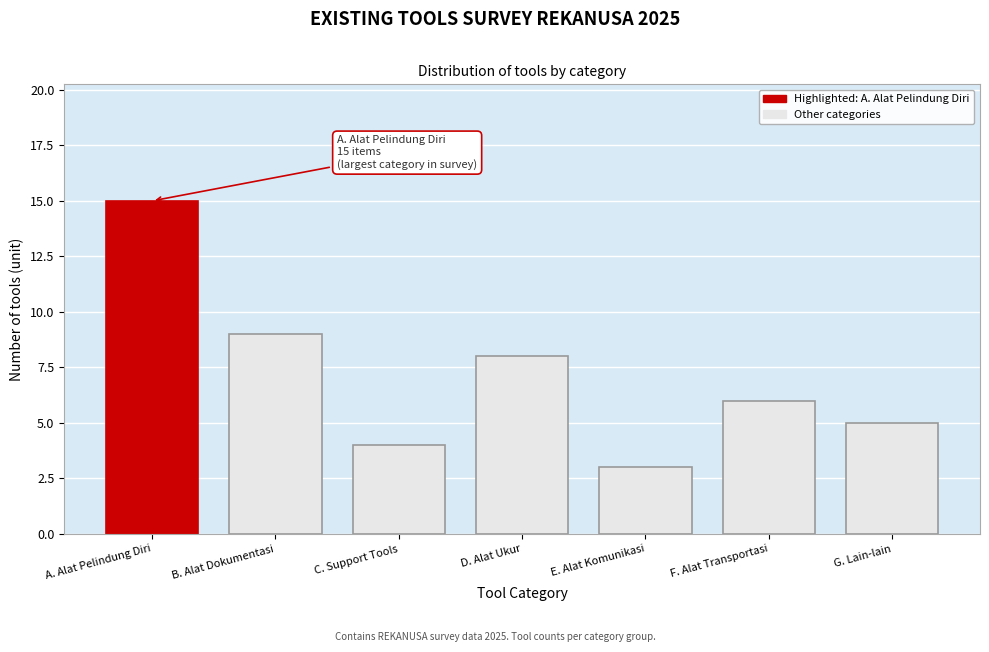

Reading left to right, transcribe all the data shown in this chart.

15	9	4	8	3	6	5